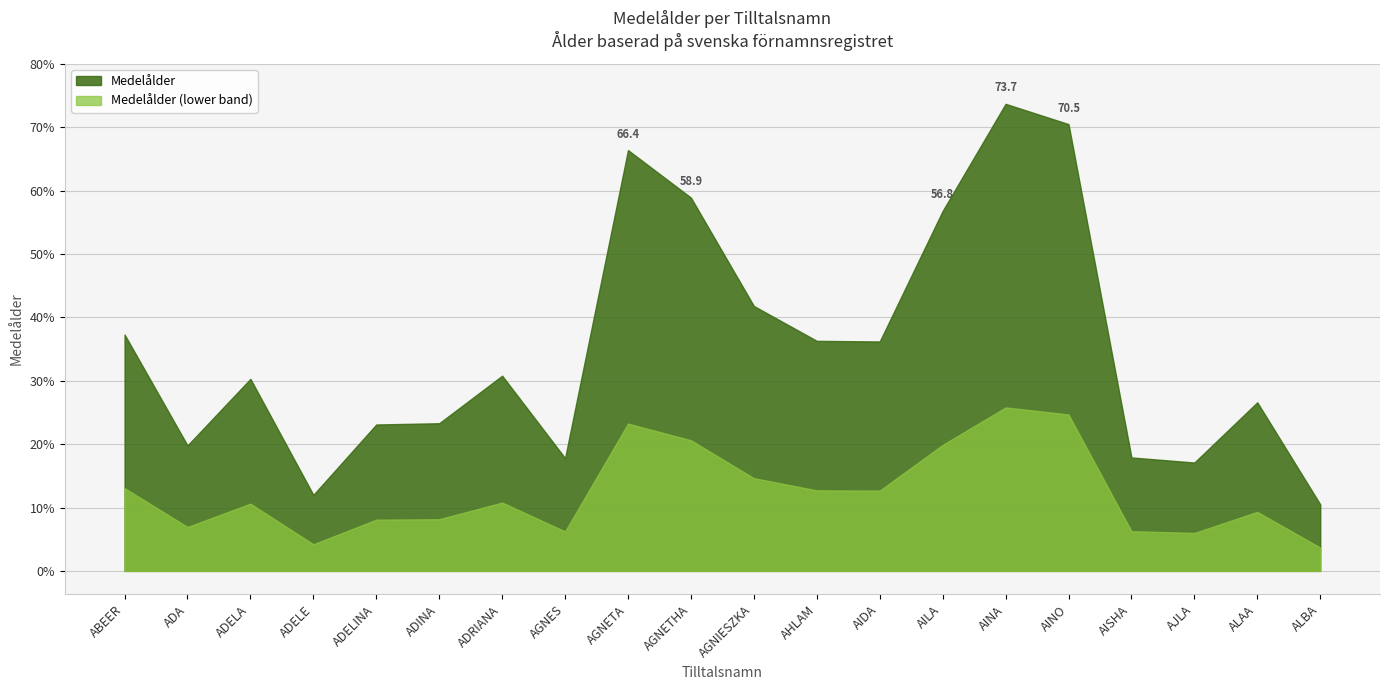

Reading left to right, transcribe all the data shown in this chart.

ABEER=37.3	ADA=19.8	ADELA=30.3	ADELE=12.0	ADELINA=23.1	ADINA=23.3	ADRIANA=30.8	AGNES=17.8	AGNETA=66.4	AGNETHA=58.9	AGNIESZKA=41.8	AHLAM=36.3	AIDA=36.2	AILA=56.8	AINA=73.7	AINO=70.5	AISHA=17.9	AJLA=17.1	ALAA=26.6	ALBA=10.5